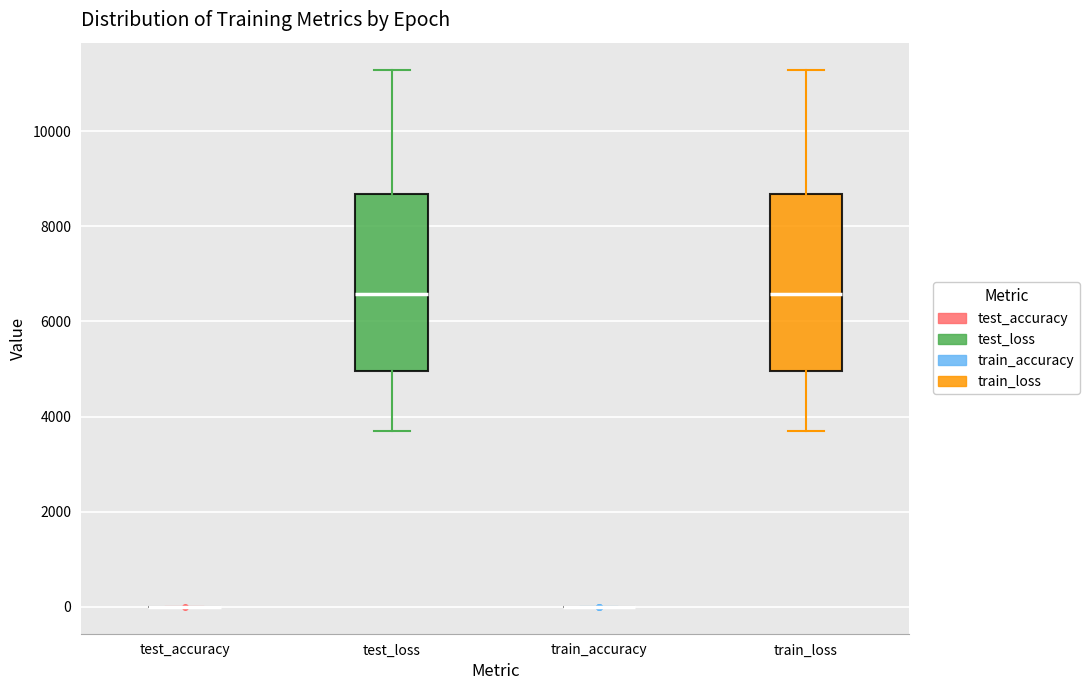

Reading left to right, read every box against the y-axis: the position of its median line, the range the box covers, and the ends of its whiskers. The values are not printed on the chart, so give them approximately, as read against the axis.

test_accuracy: box collapsed to a line at 0, whiskers 0 to 0
test_loss: median 6600, box 5000 to 8600, whiskers 3800 to 11200
train_accuracy: box collapsed to a line at 0, whiskers 0 to 0
train_loss: median 6600, box 5000 to 8600, whiskers 3800 to 11200